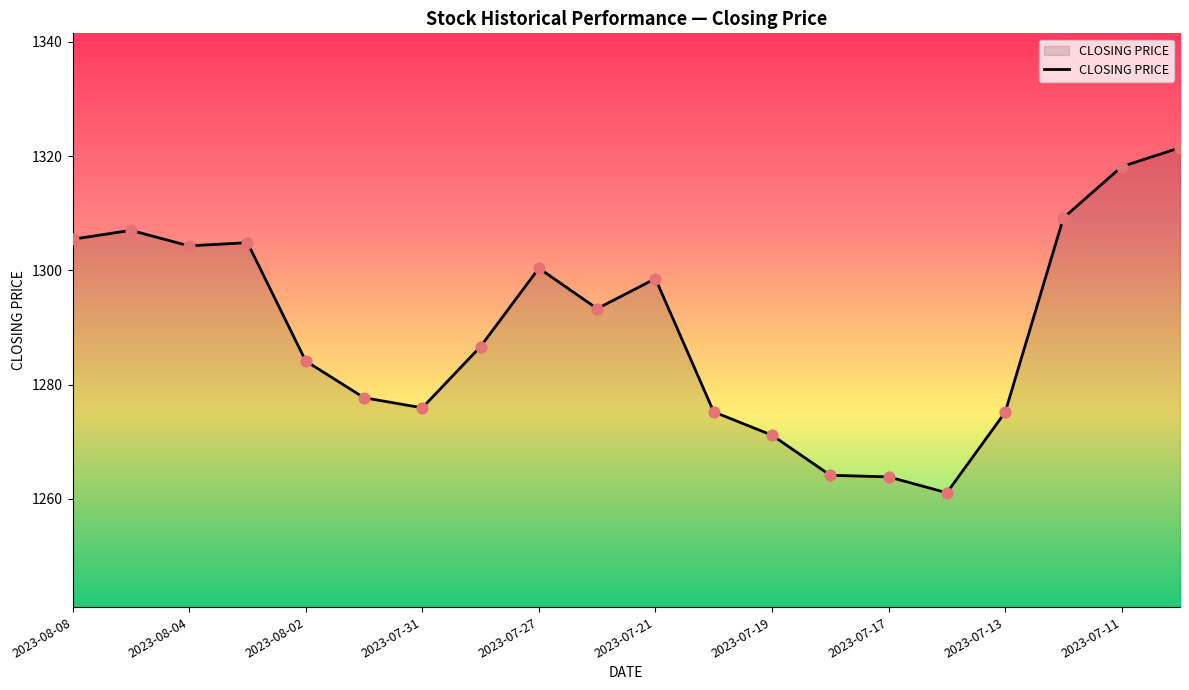

What is the smallest value displayed?

1261.1